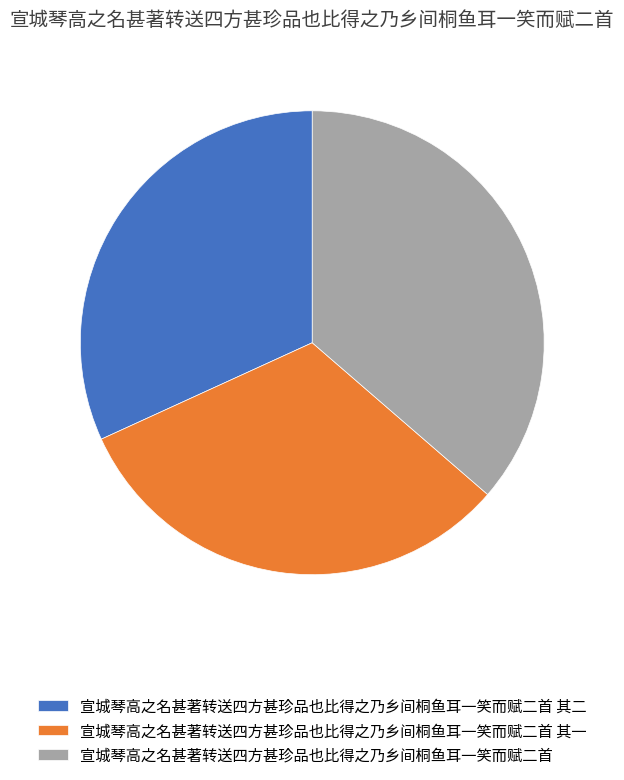

Do 宣城琴高之名甚著转送四方甚珍品也比得之乃乡间桐鱼耳一笑而赋二首 其二 and 宣城琴高之名甚著转送四方甚珍品也比得之乃乡间桐鱼耳一笑而赋二首 其一 together represent more than half of the pie?

Yes